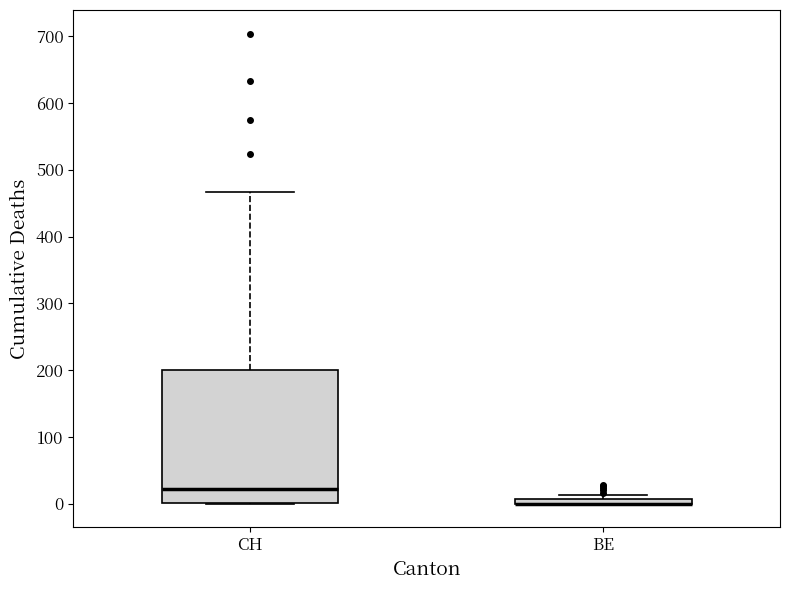

Where is the lower edge of the box for CH on the y-axis? The values are not printed on the chart, so give them approximately, as read against the axis.

0